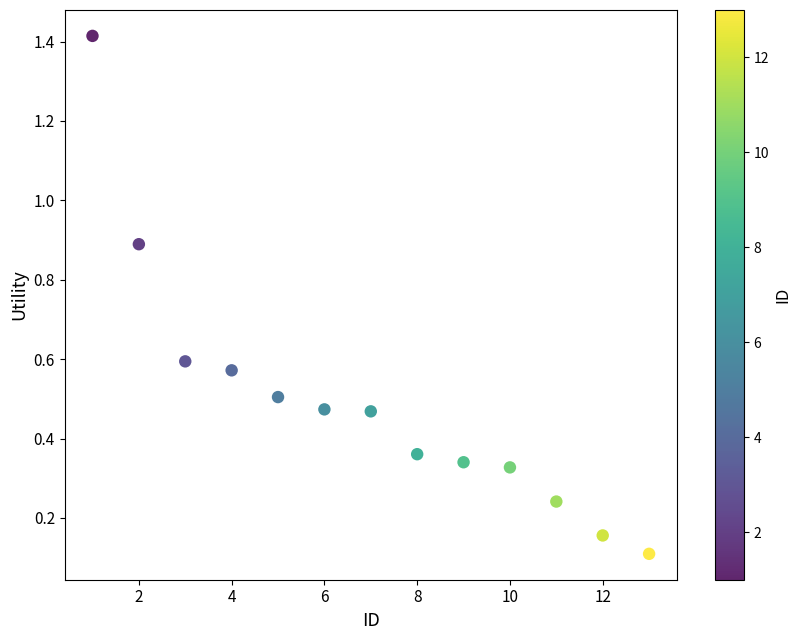

What is the range of X values (max minus min)?

12.0